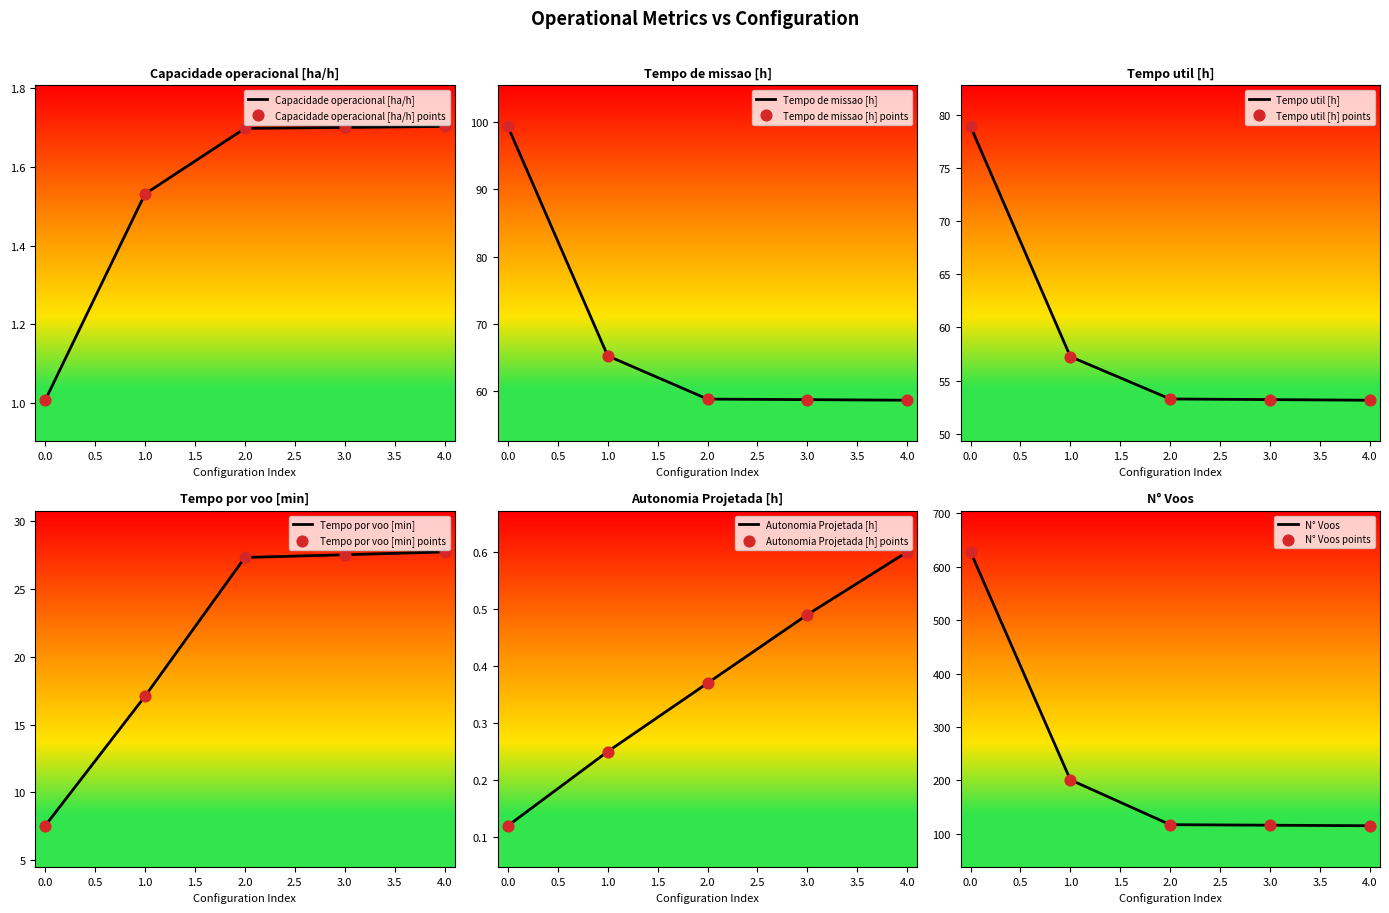

What are all the series names shown in the legend?

Capacidade operacional [ha/h], Tempo de missao [h], Tempo util [h], Tempo por voo [min], Autonomia Projetada [h], N° Voos